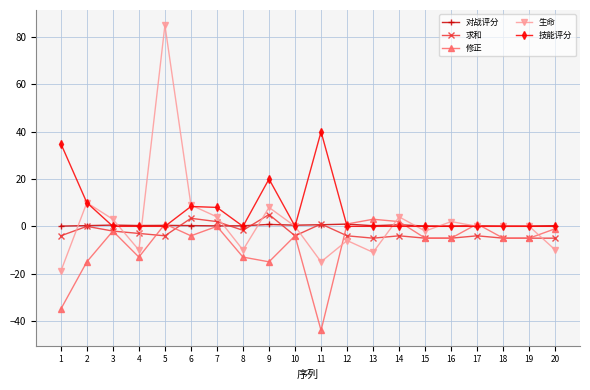

The value of 技能评分 at 8 is 22.5. True or false?

False